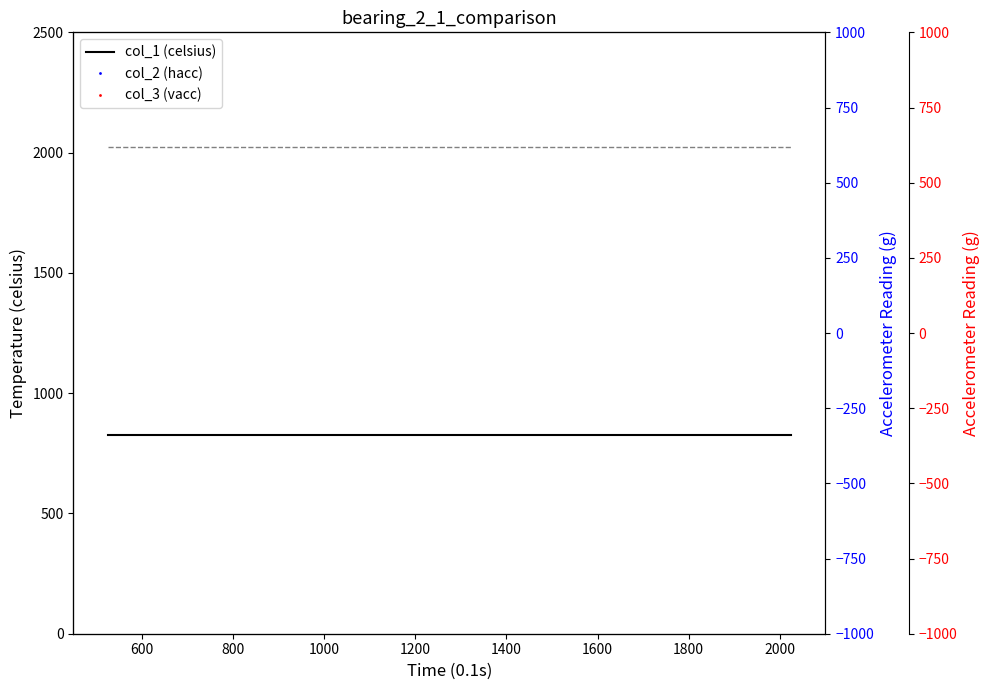

At how many categories does at least one series exceed 2013?

6